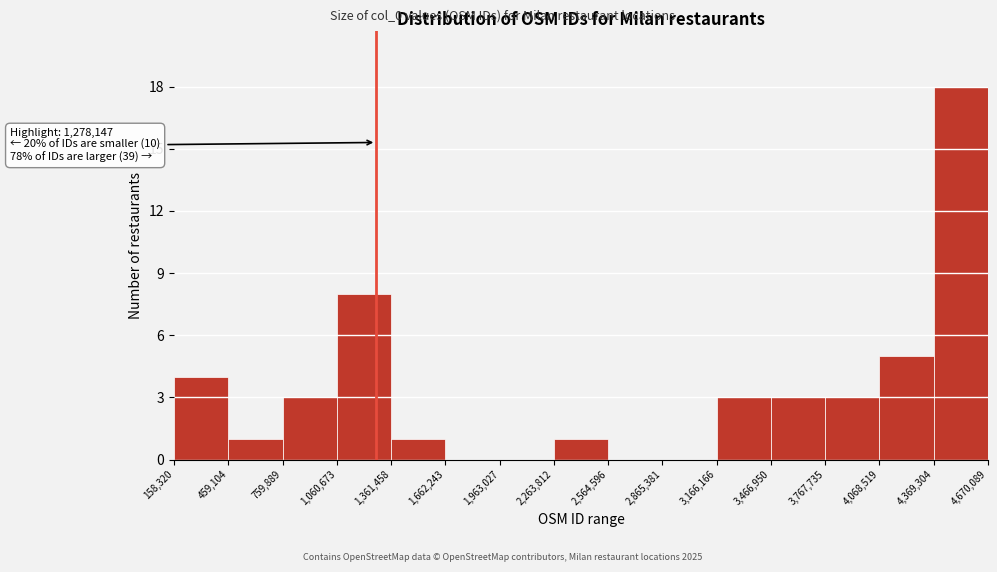

Over which range of the x-axis is the bar tallest?

4,369,304 to 4,670,089